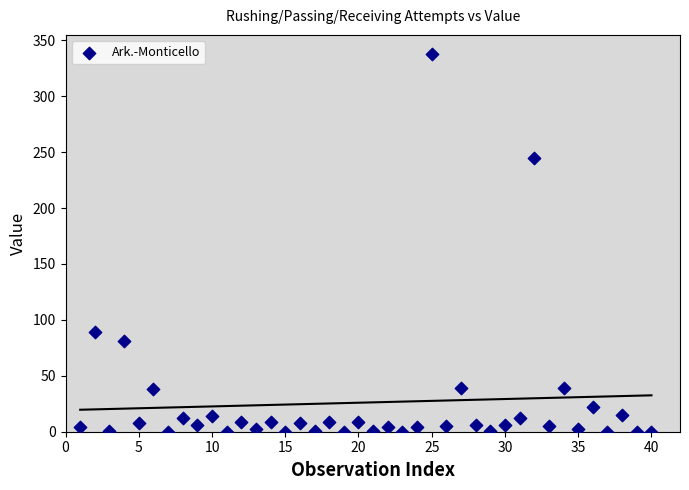

What is the range of Y values (max minus min)?

338